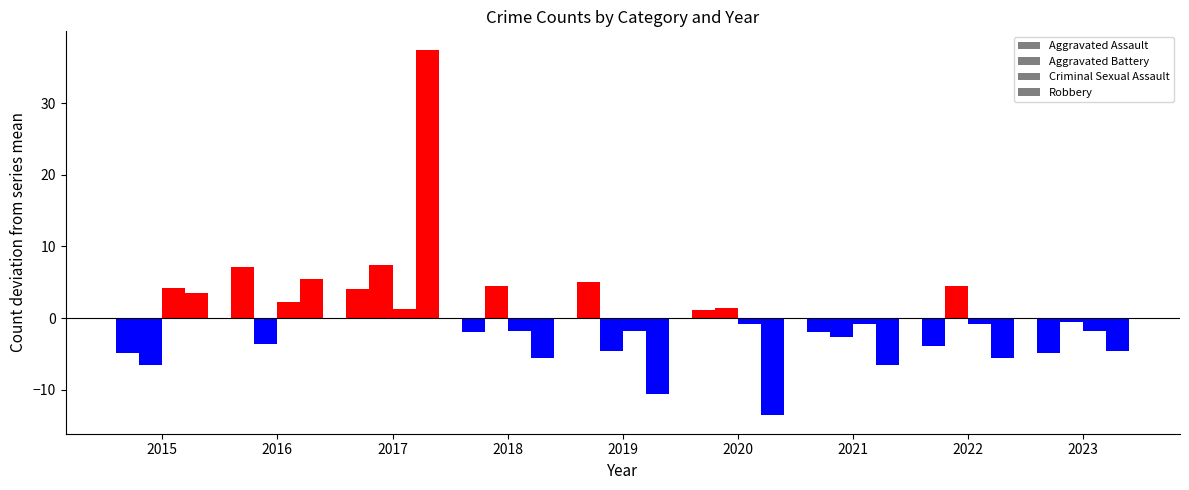

How many values in the Aggravated Battery series exceed 12?

4